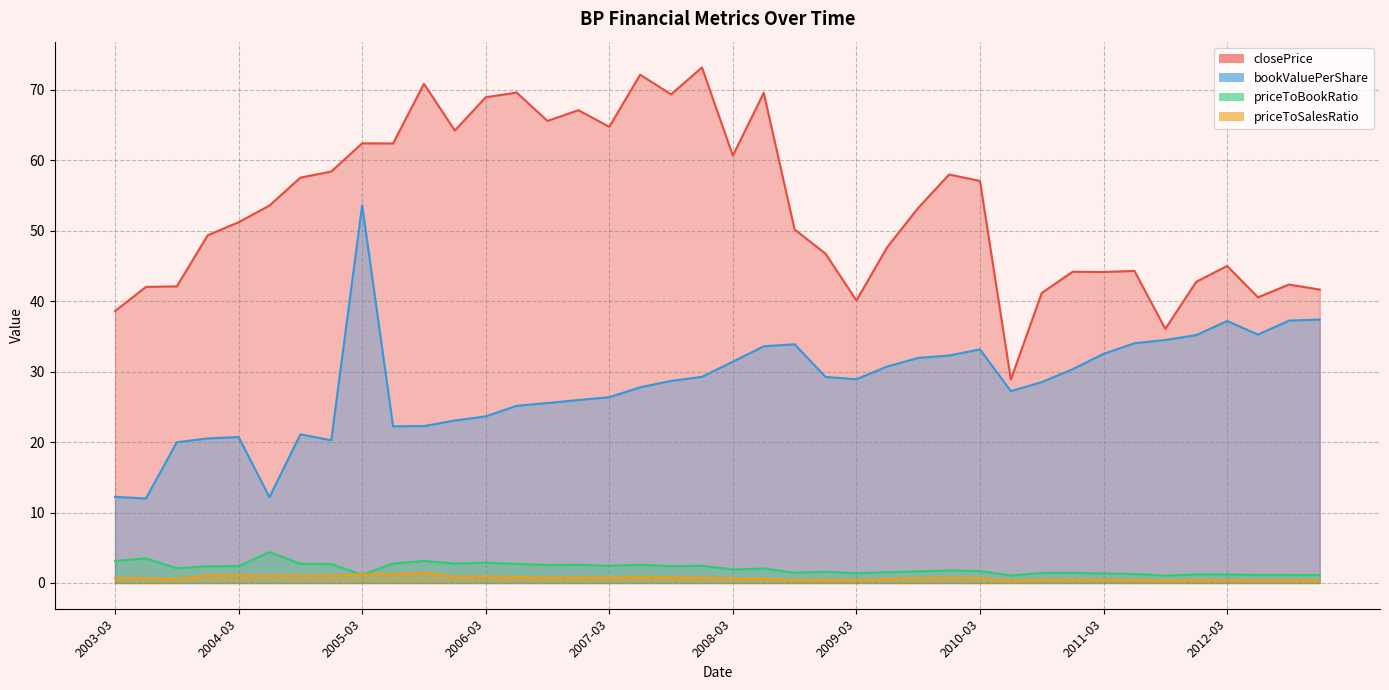

What is the sum of all priceToBookRatio values?

82.0